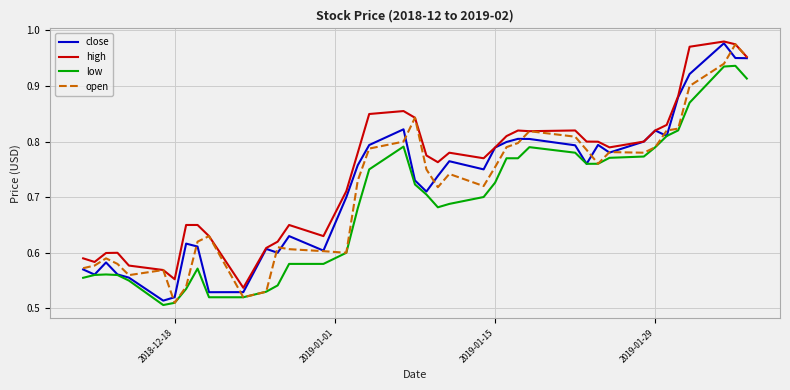

Which series has the largest total across all categories?

high